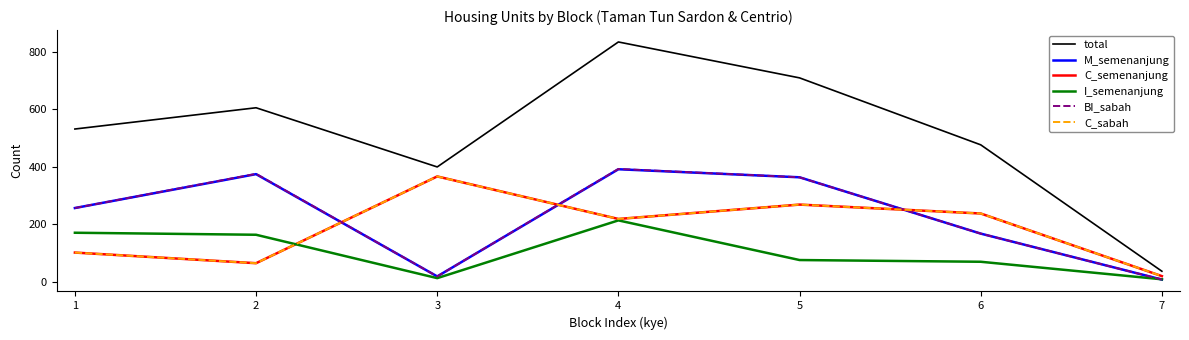

At which category does the chart reach its minimum across all series?

7